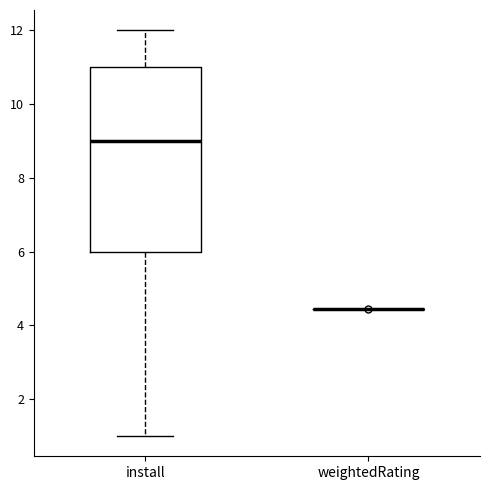

Where does the lower whisker of the box for install end on the y-axis? The values are not printed on the chart, so give them approximately, as read against the axis.

1.0